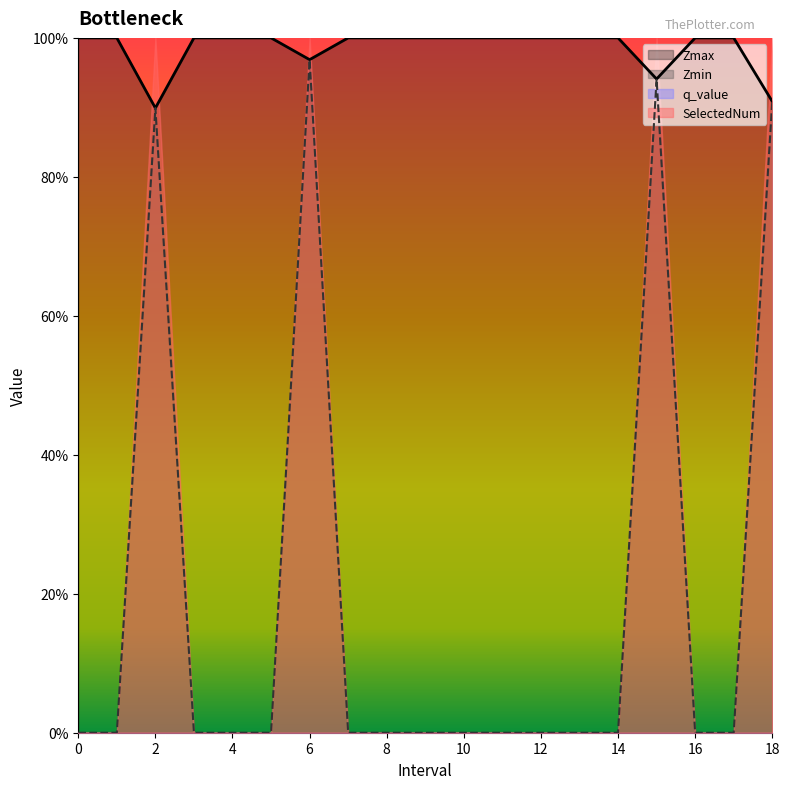

Reading right to left, extract all data points from this chart.

Zmax: 0.9	1.0	1.0	0.9	1.0	1.0	1.0	1.0	1.0	1.0	1.0	1.0	1.0	1.0	1.0	1.0	0.9	1.0	1.0
Zmin: 0.9	0.0	0.0	0.9	0.0	0.0	0.0	0.0	0.0	0.0	0.0	0.0	1.0	0.0	0.0	0.0	0.9	0.0	0.0